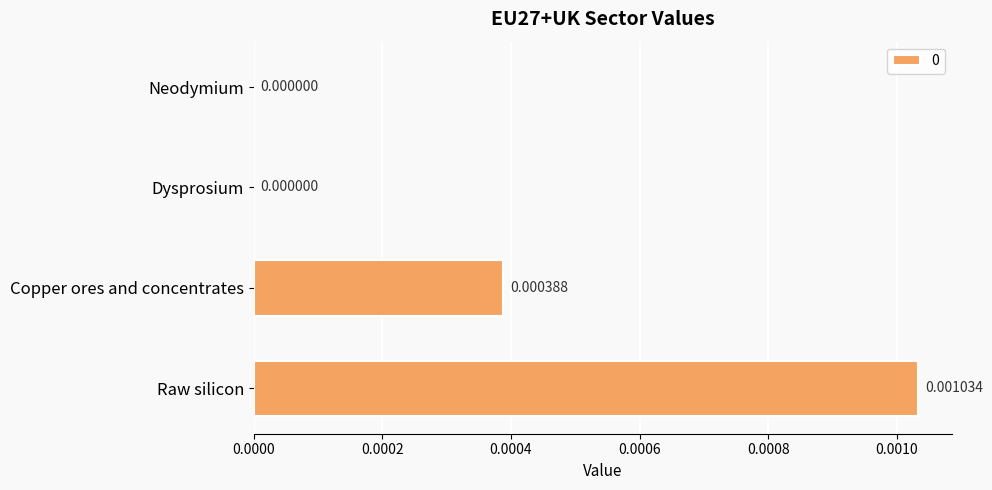

Between Raw silicon and Copper ores and concentrates, which is larger?

Raw silicon